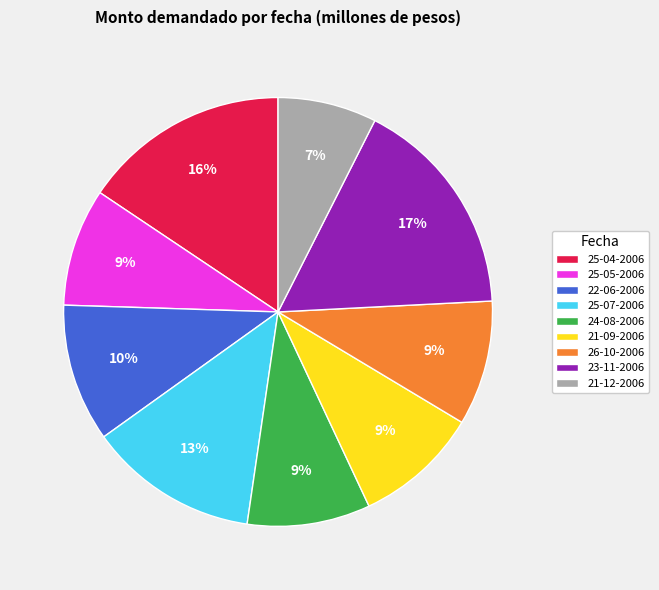

Which category has the smallest portion of the pie?

21-12-2006